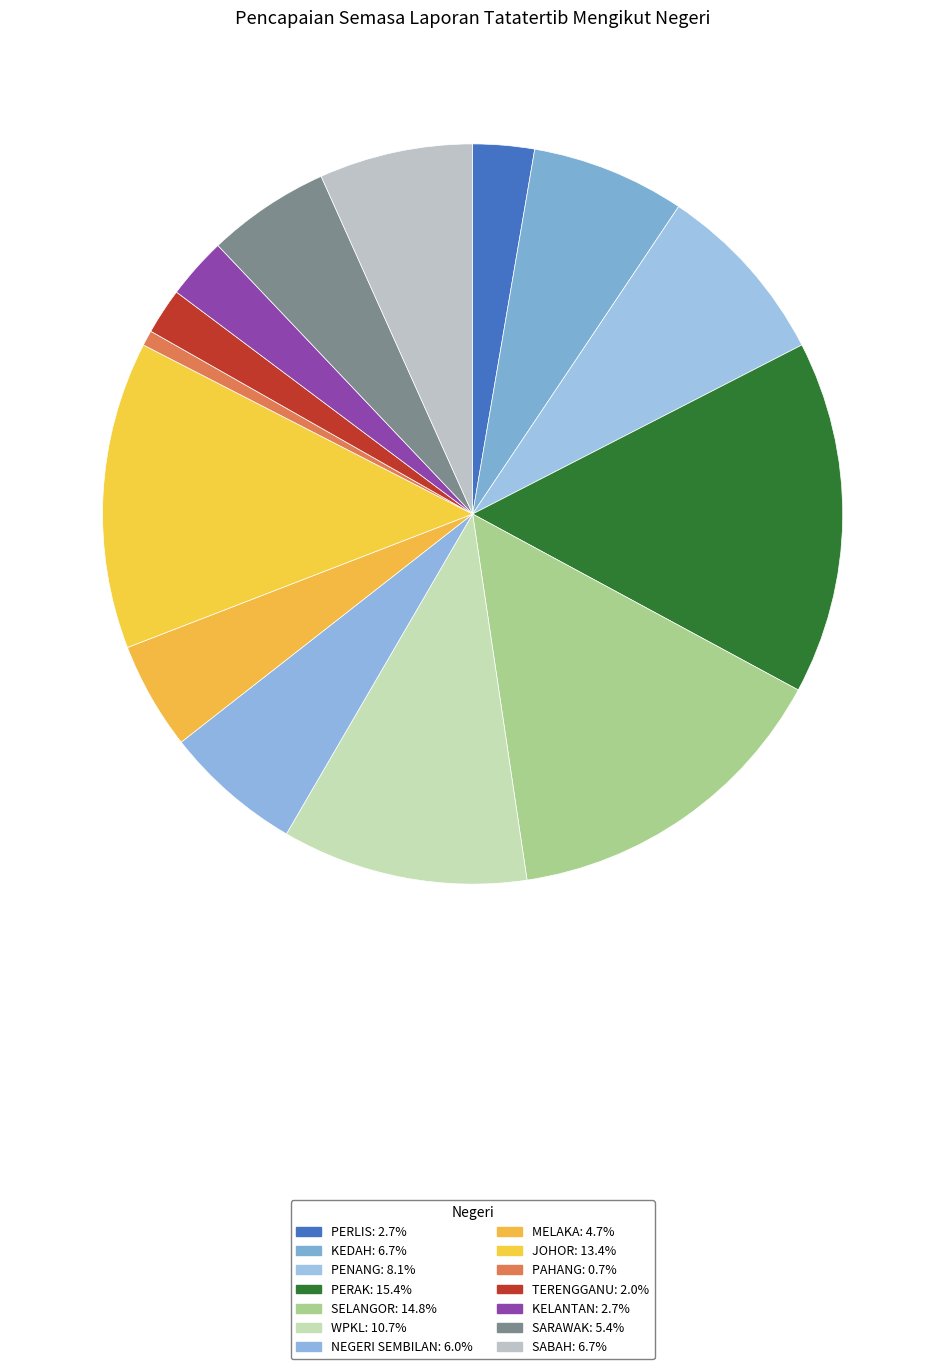

Which category has the smallest portion of the pie?

PAHANG